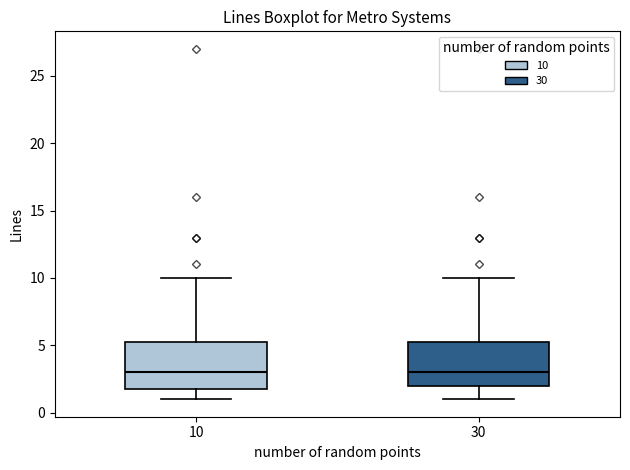

Where does the upper whisker of the box at x = 30 end on the y-axis? The values are not printed on the chart, so give them approximately, as read against the axis.

10.0